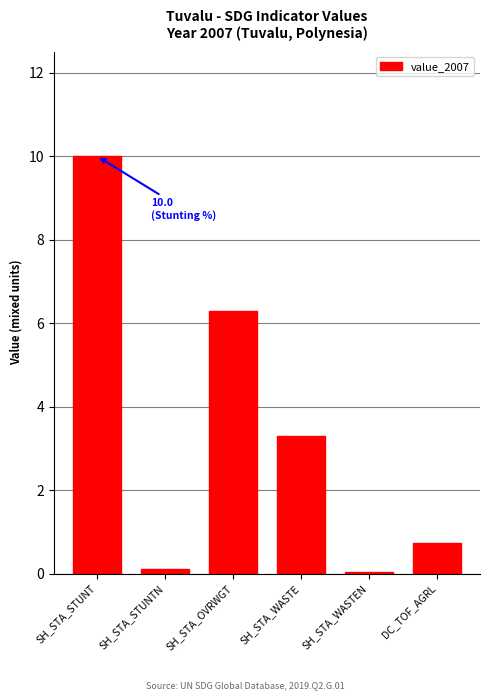

At which label is the value closest to 5?

SH_STA_OVRWGT